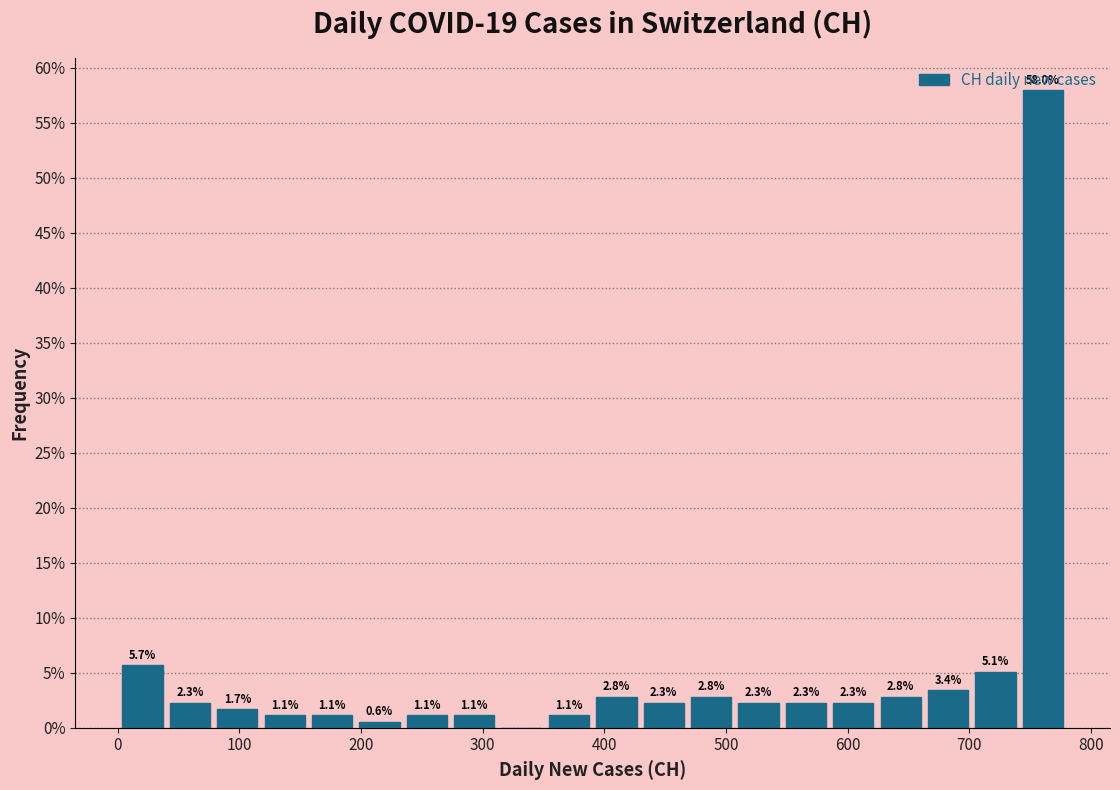

Around what value on the x-axis is the tallest bar? Give the approximate position of its centre, as read against the axis.

760